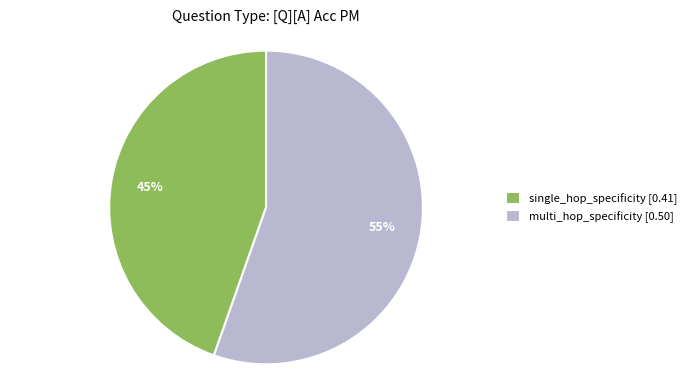

Which slice represents more than half of the pie?

multi_hop_specificity